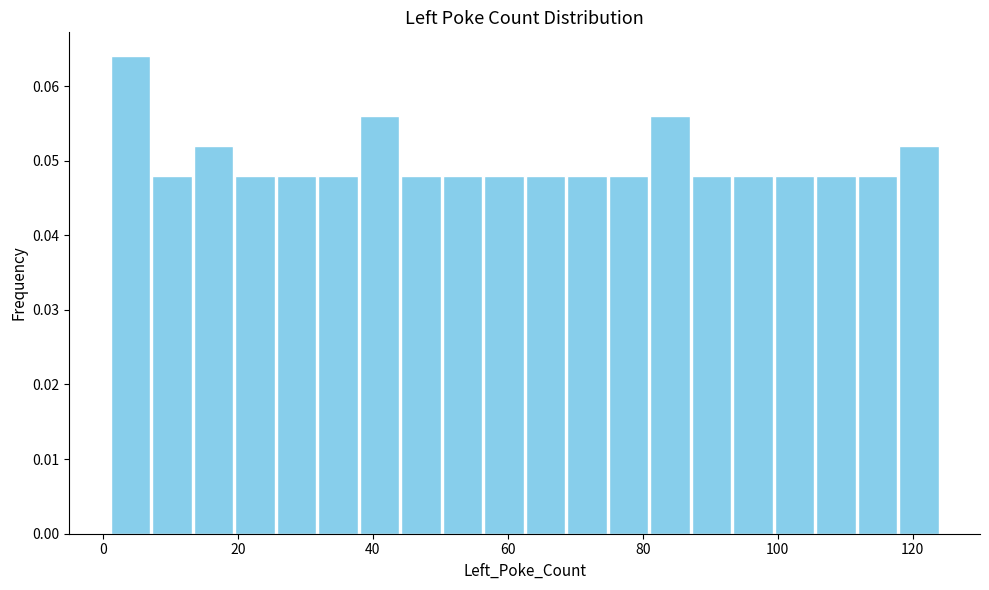

Read against the x-axis, roughly where is the centre of the tallest bar?

4